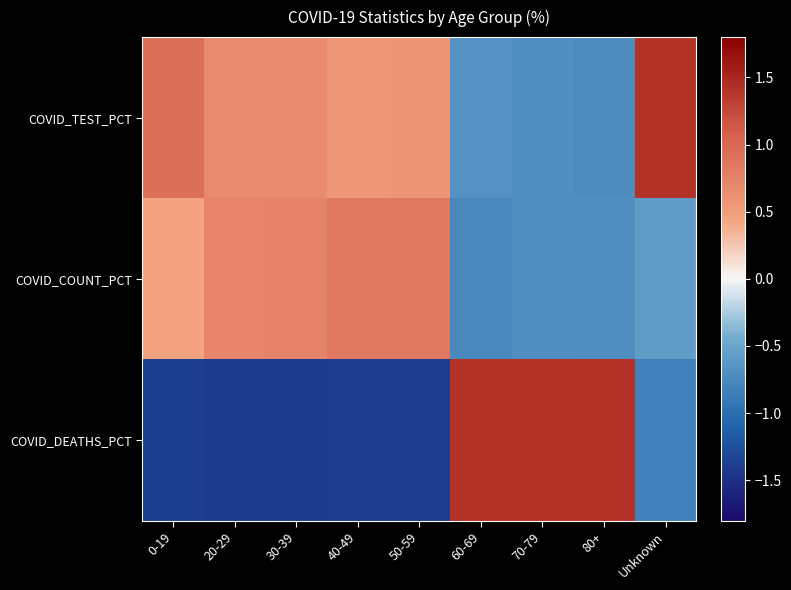

Rank the series by their average value, from lowest to highest.

COVID_DEATHS_PCT, COVID_COUNT_PCT, COVID_TEST_PCT